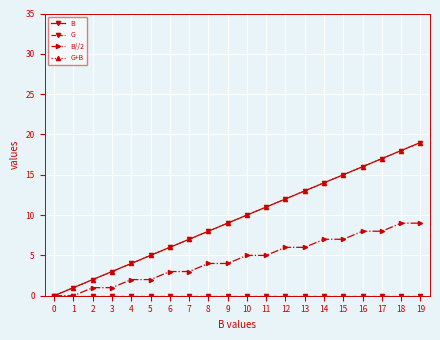

Rank the series by their maximum value, from highest to lowest.

B, G+B, B//2, G